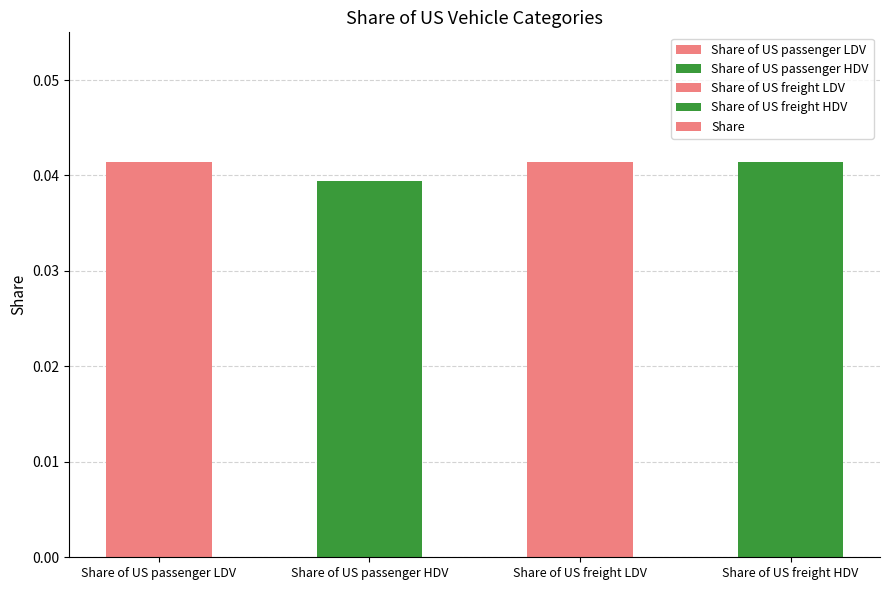

Are the bars grouped side by side (vs. stacked)?

No